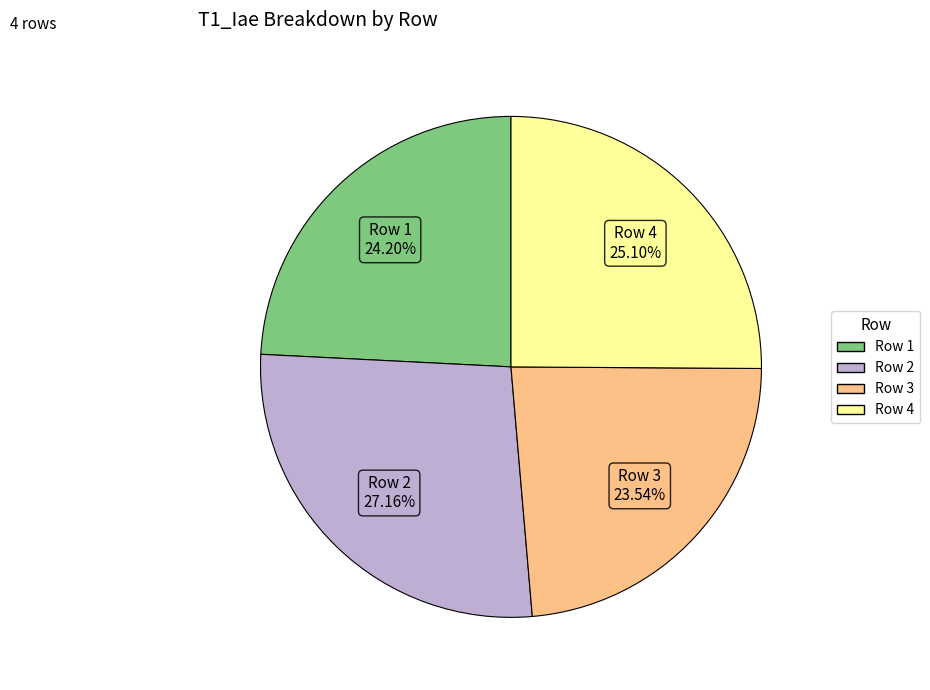

To the nearest percent, what percentage of the pie is Row 2?

27%